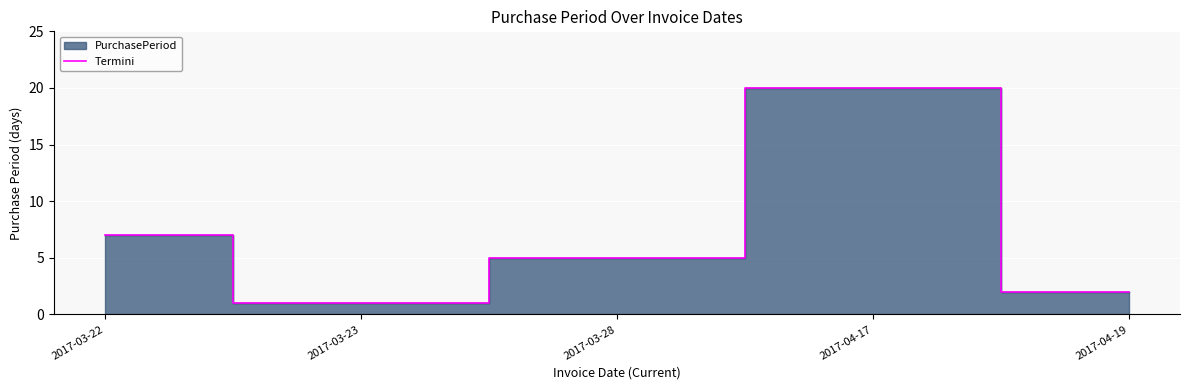

Reading left to right, list all the values displayed in this chart.

7	1	5	20	2